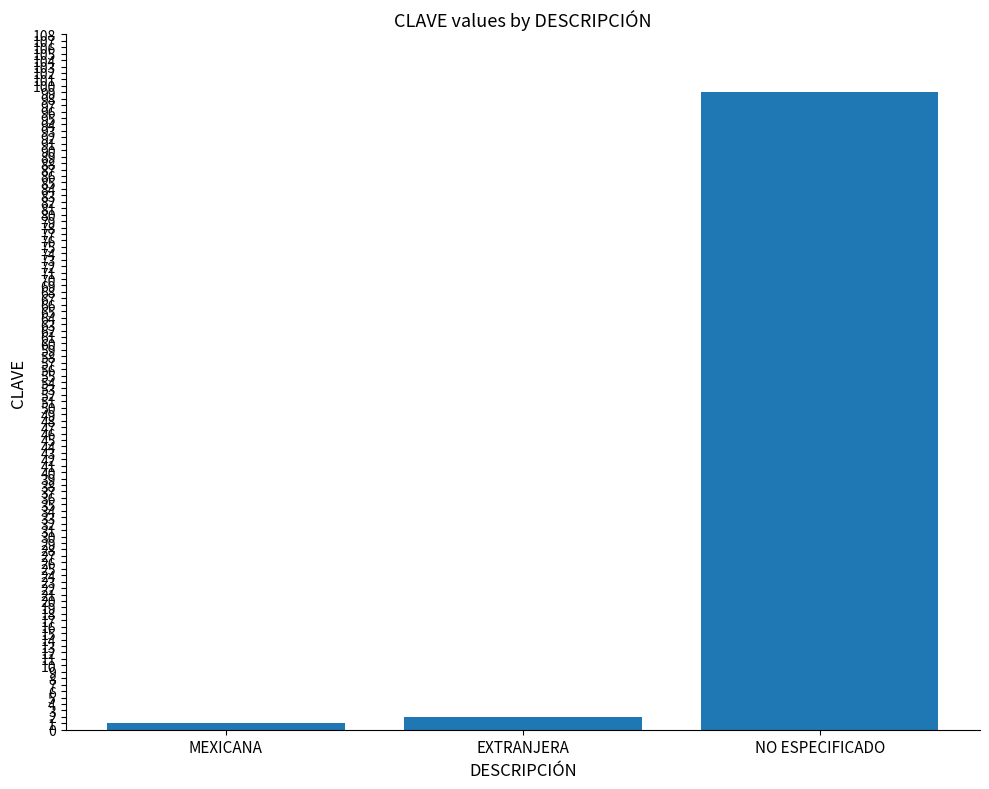

How many data points are less than 2?

1